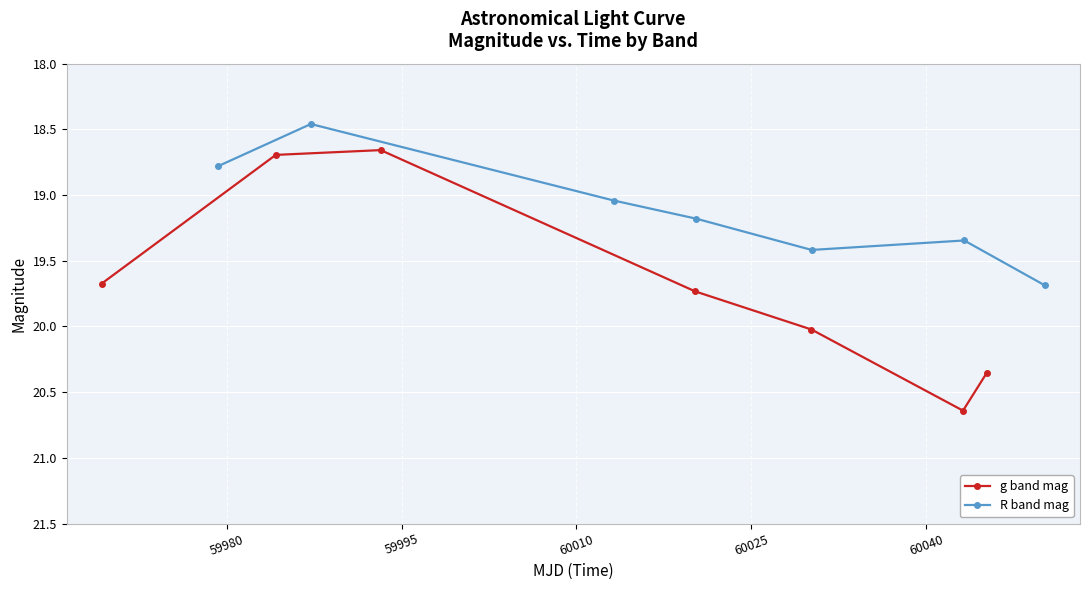

How many interior local valleys does the R band mag series have?

2